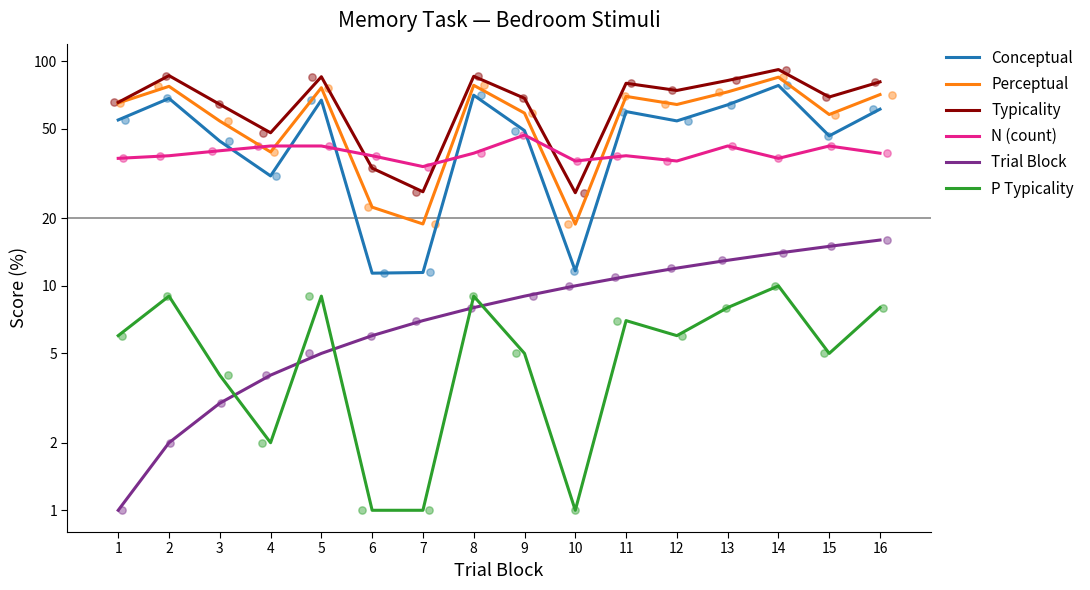

What is the total value across all series at 9?

237.6